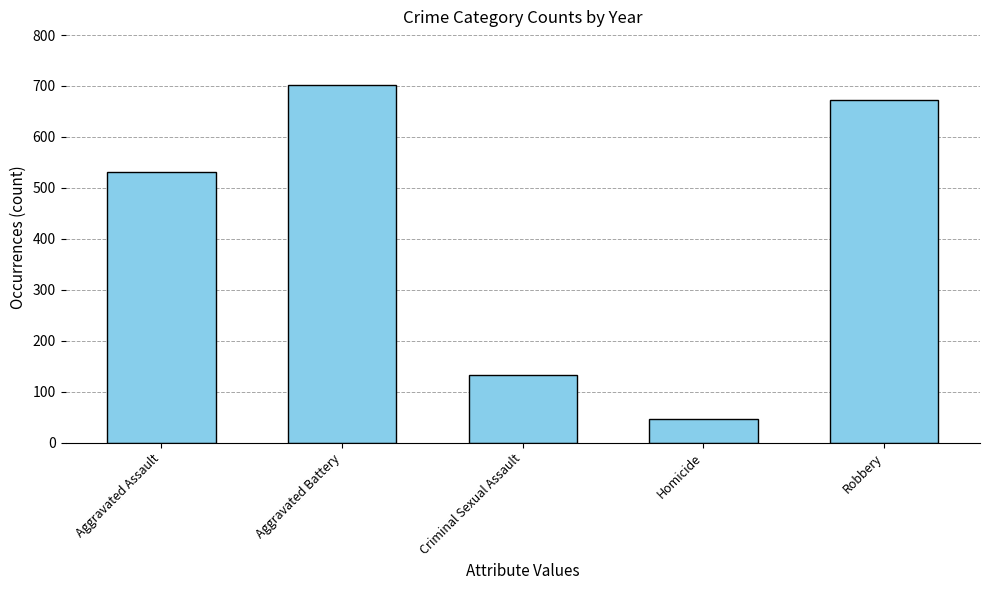

Reading left to right, transcribe all the data shown in this chart.

531	702	132	47	673